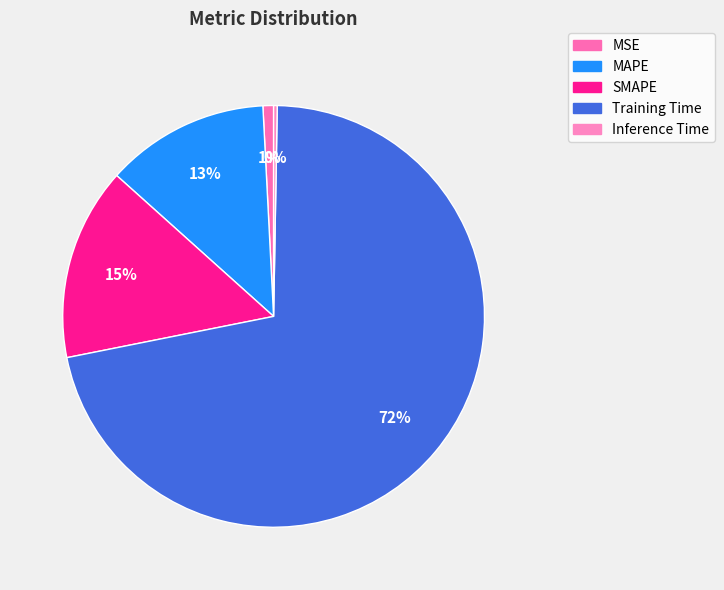

Count the number of slices in the pie.

5